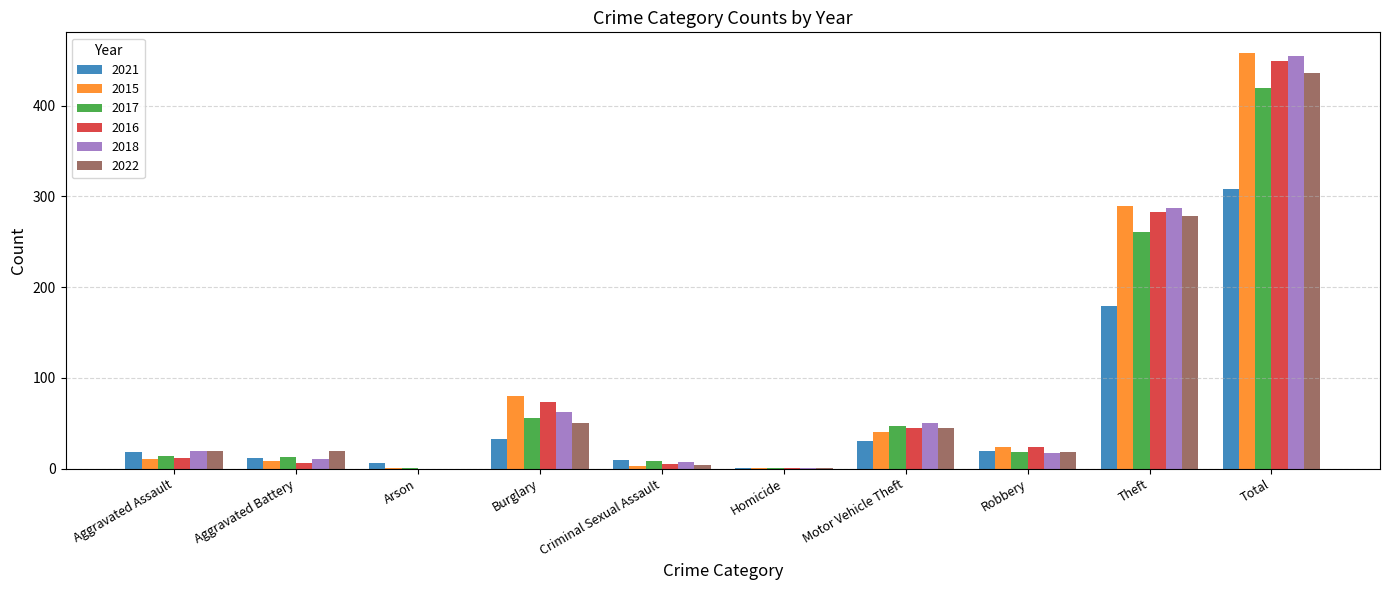

How many groups of bars are there?

10